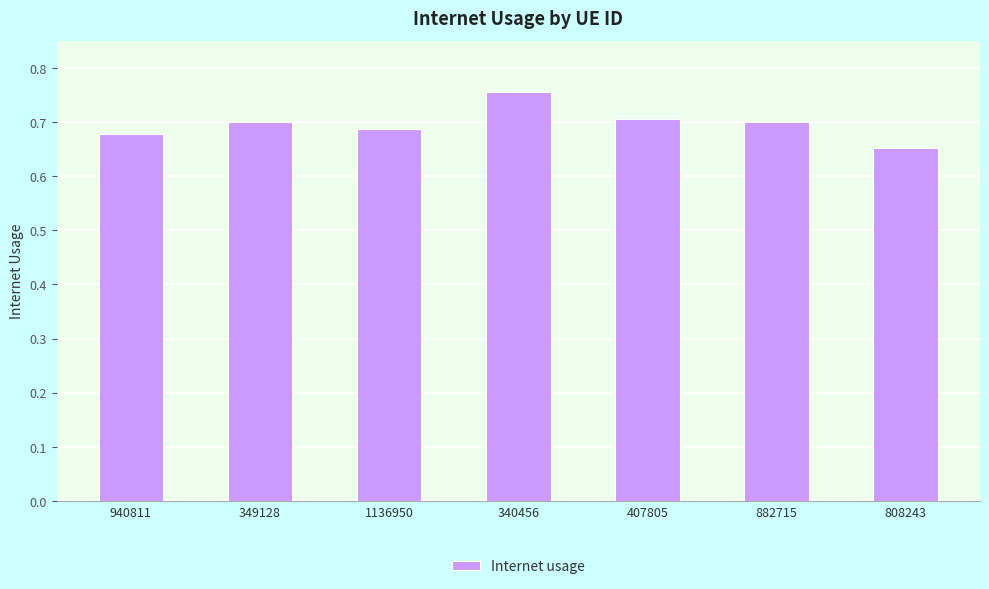

The chart shows a value of 0.7 at 808243. True or false?

True